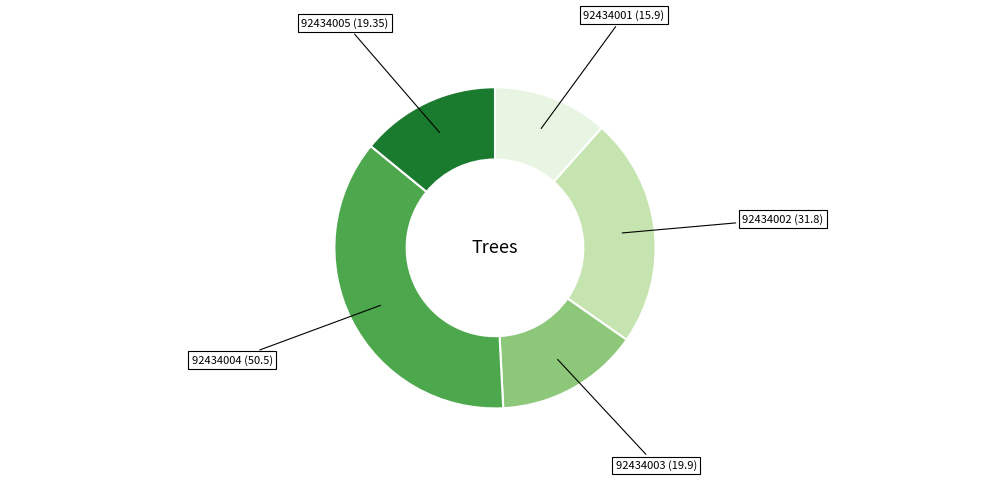

Does any single category account for the majority?

No